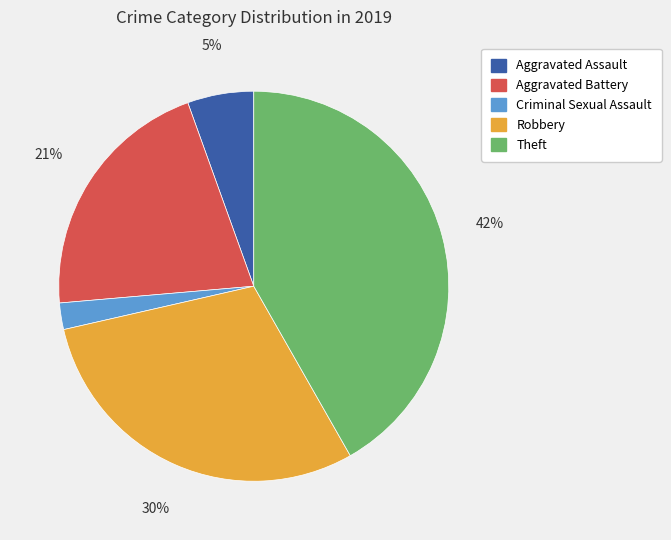

To the nearest percent, what is the combined percentage of Aggravated Battery and Theft?

63%